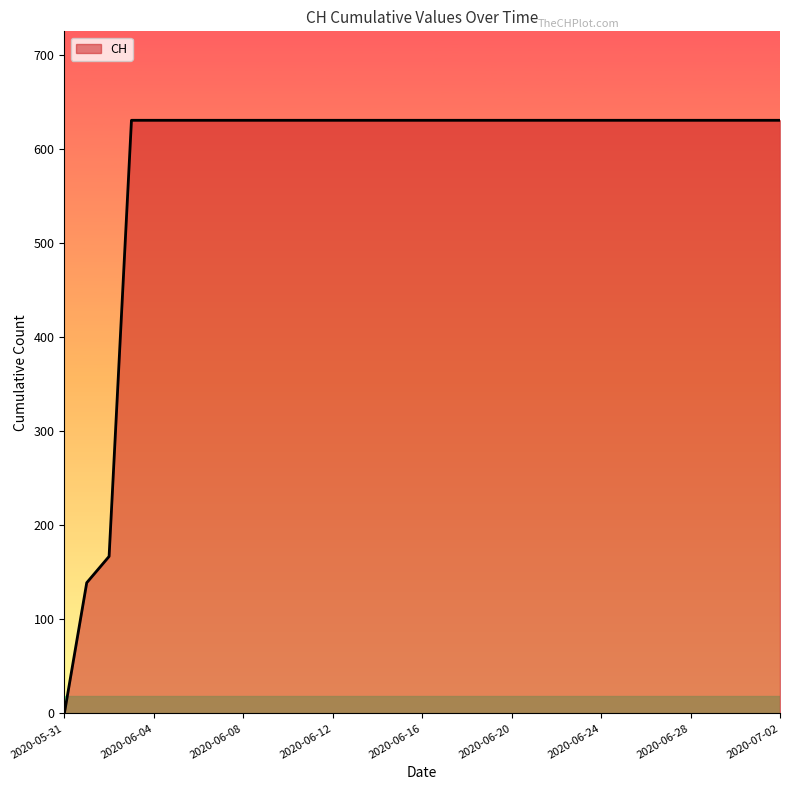

What is the greatest value displayed?

631